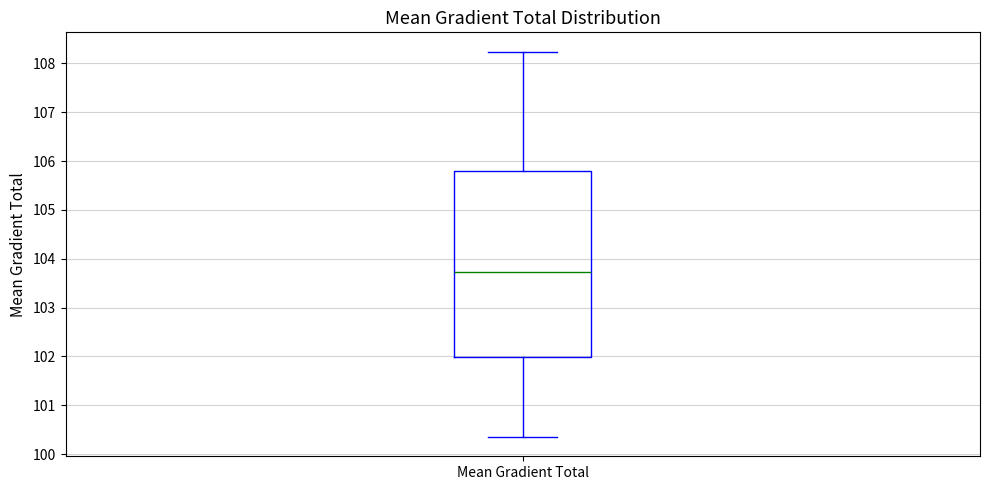

Transcribe this box plot: give where the median line is, the range the box spans, and where the two whiskers end, as read against the y-axis. The values are not printed on the chart, so give them approximately, as read against the axis.

median 103.7, box 102.0 to 105.8, whiskers 100.4 to 108.2